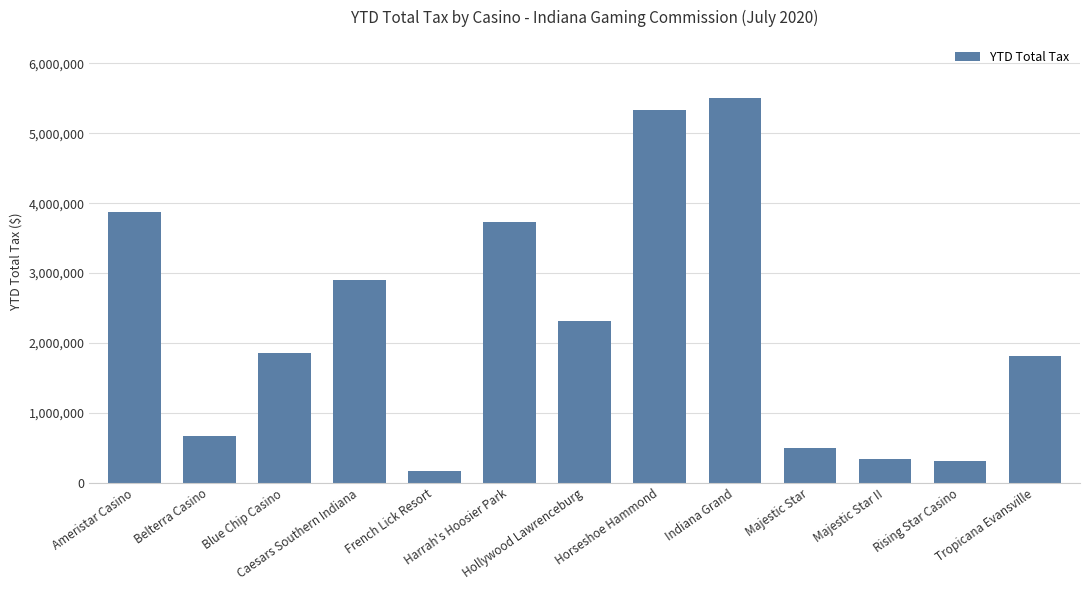

What is the ratio of the value at Caesars Southern Indiana to the value at Blue Chip Casino?

1.6